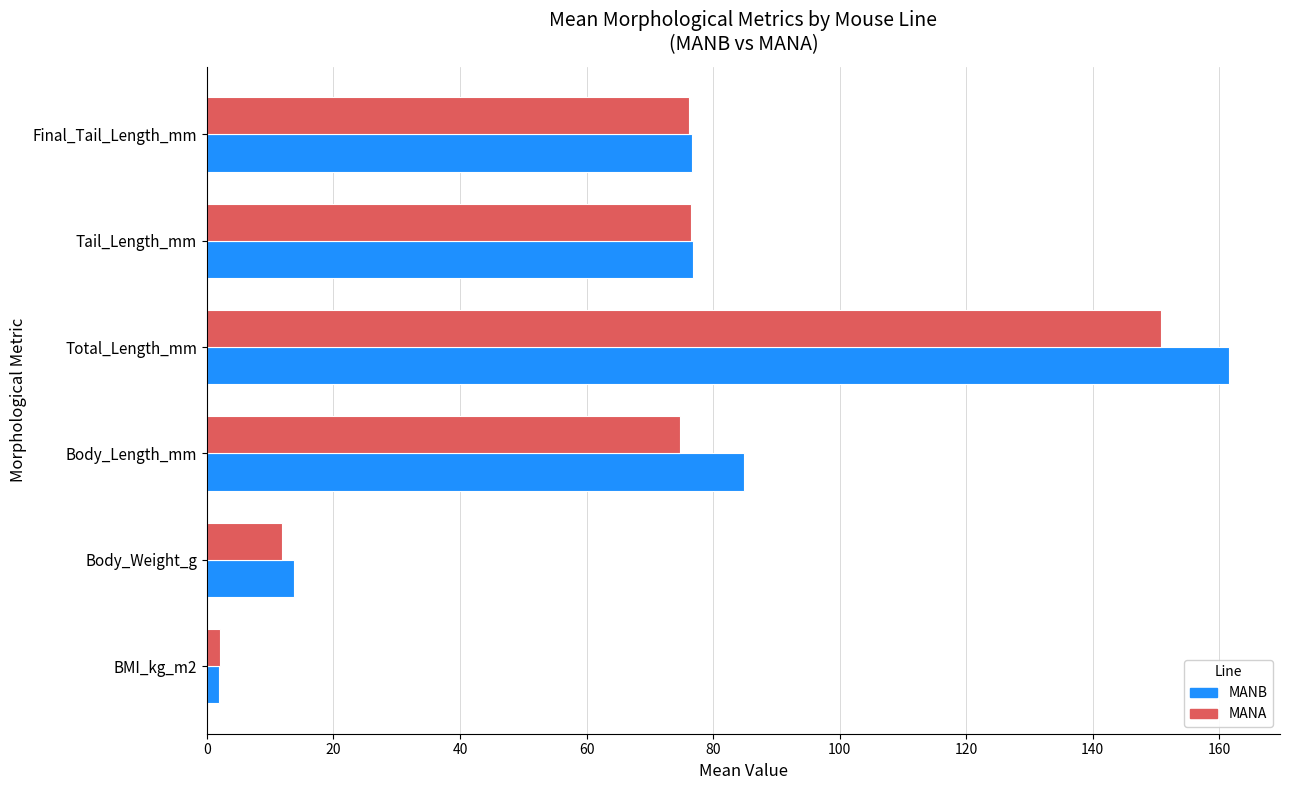

How many data points in MANB are above 76?

4